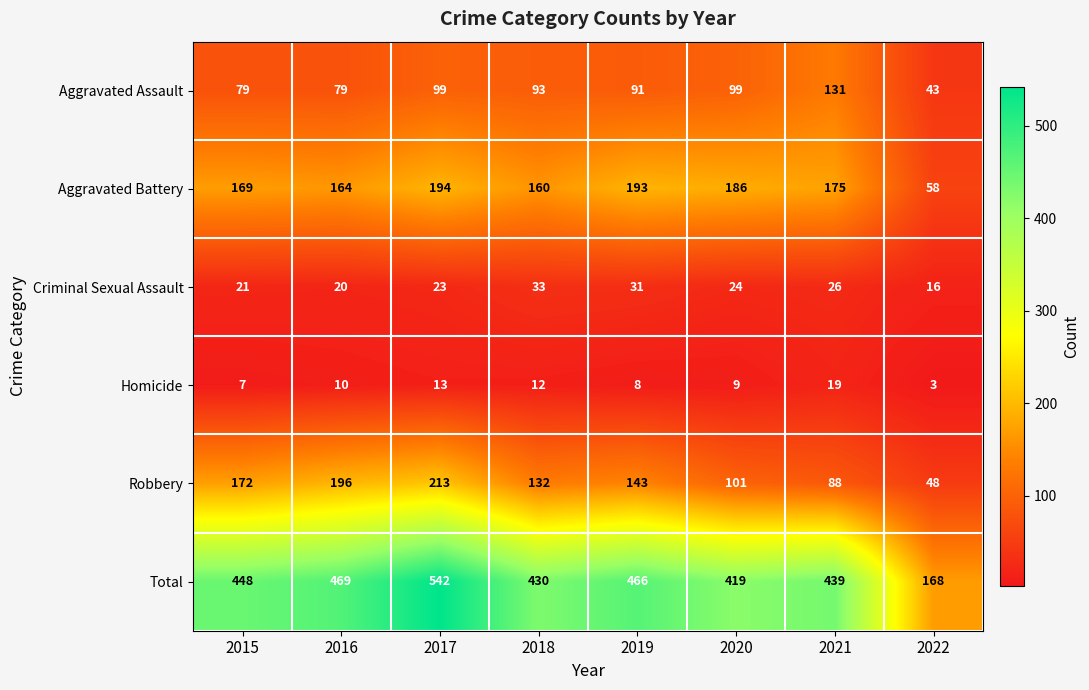

How many data points does each series have?

8